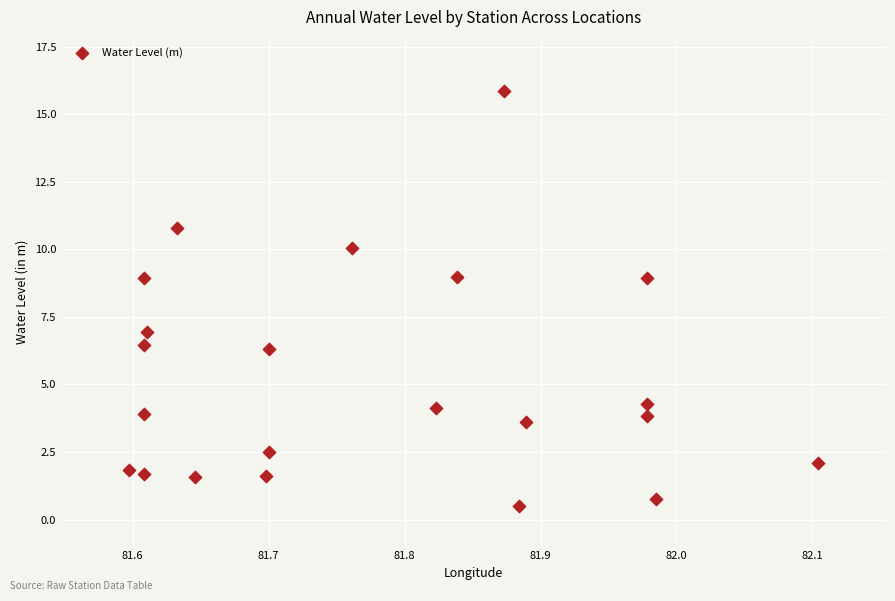

What is the range of Y values (max minus min)?

15.4